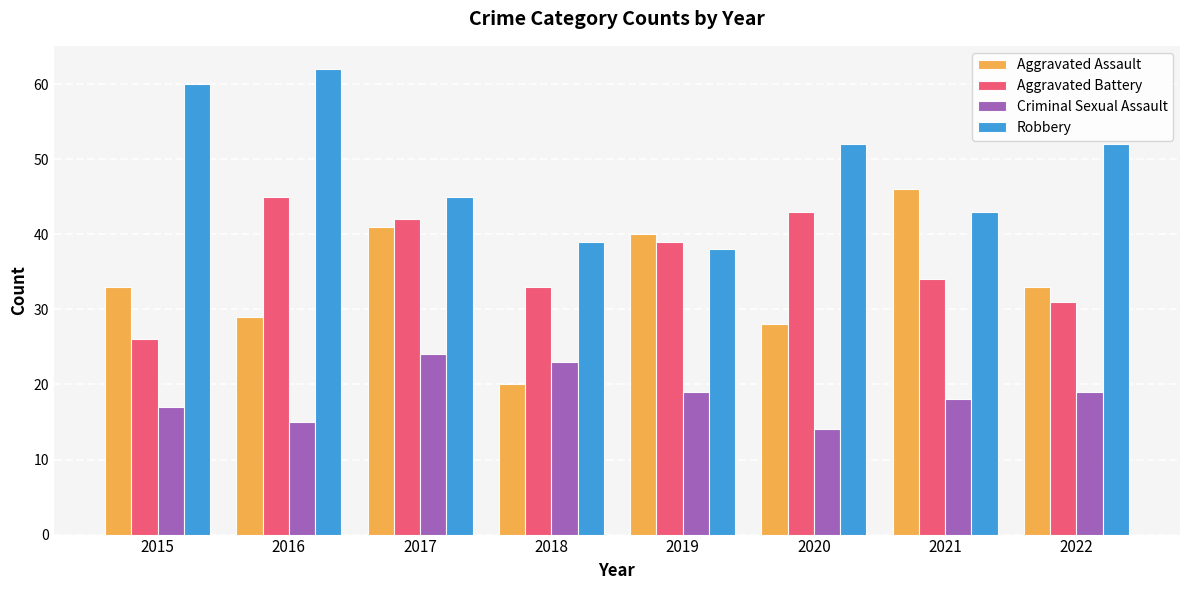

What is the average value of the Aggravated Battery series?

37